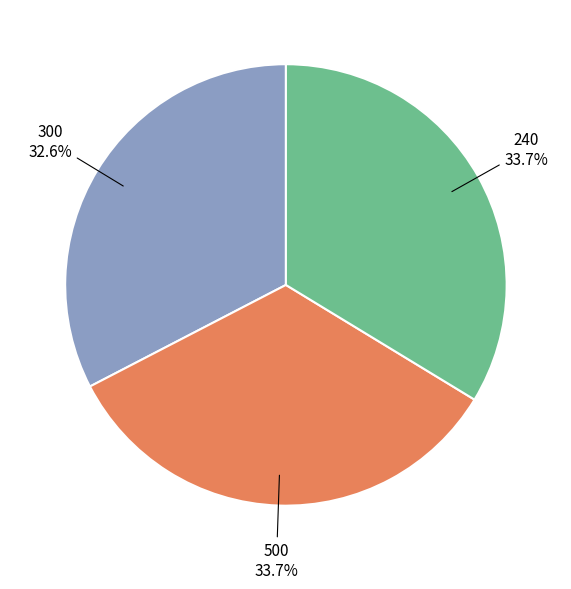

Does any single category account for the majority?

No